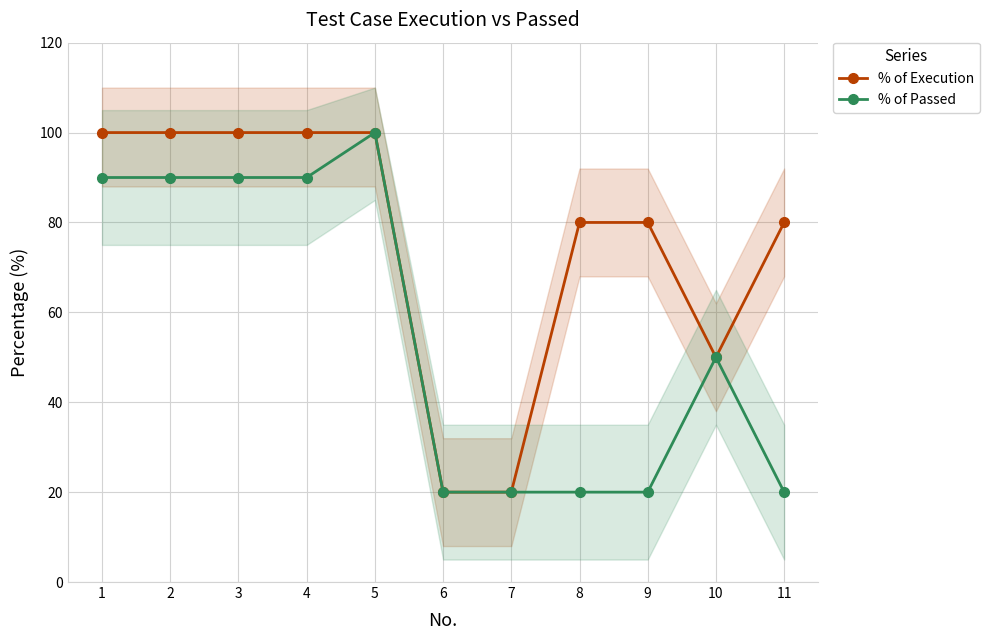

At which label does % of Execution first exceed 80?

1